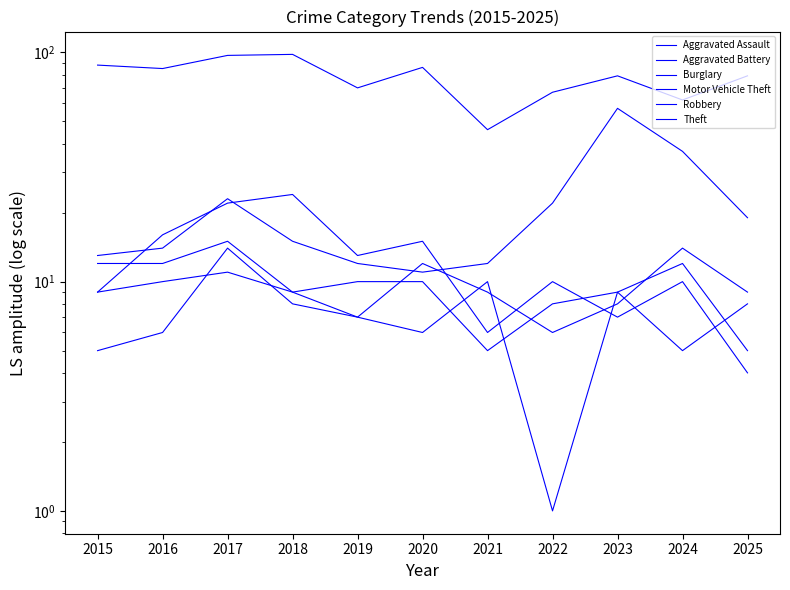

How many Aggravated Assault values are between 6 and 10?

8